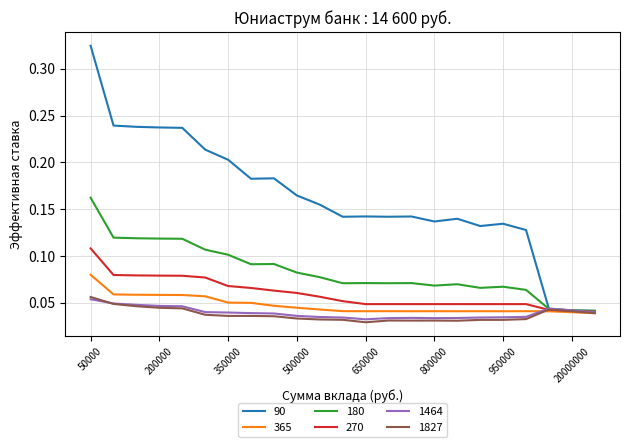

Does the chart have visible grid lines?

Yes